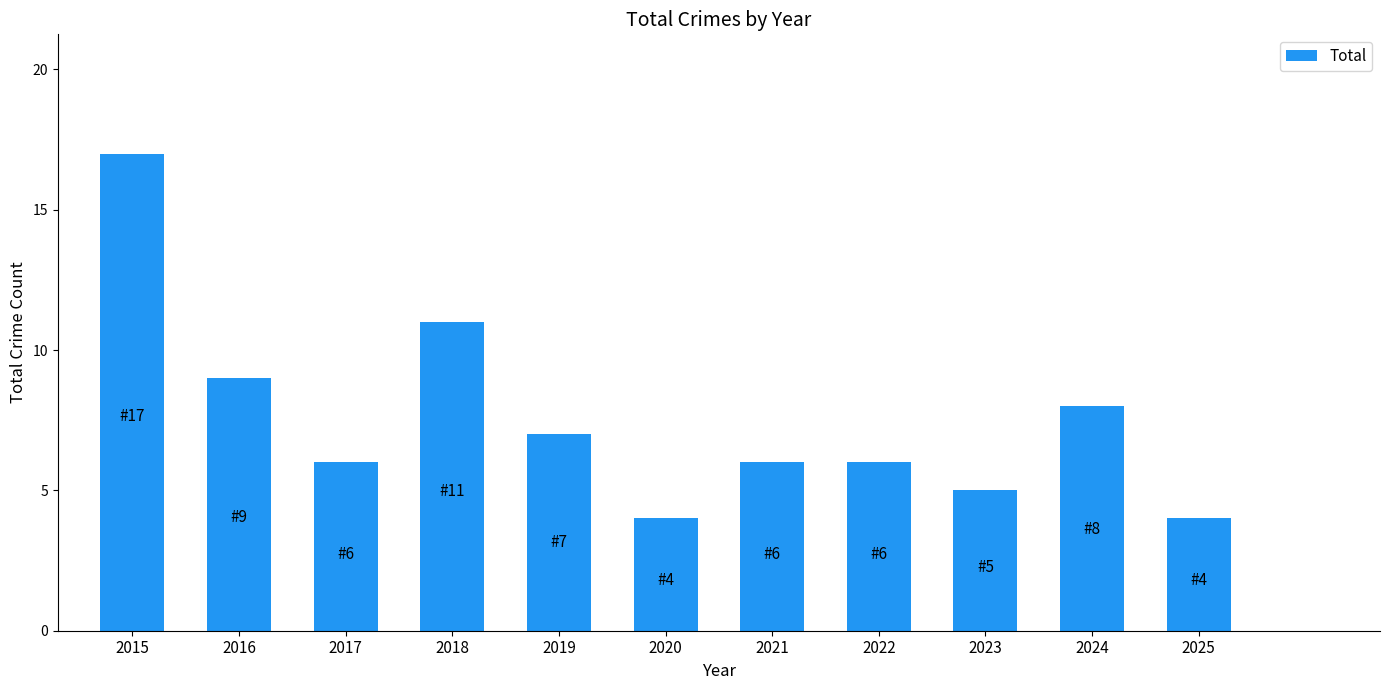

Is it true that the value at 2016 is 9?

True